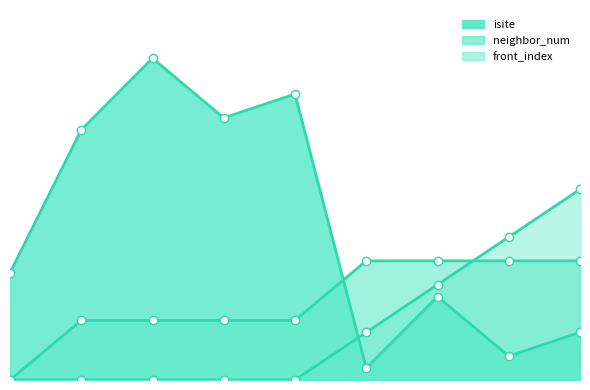

What is the difference between the neighbor_num values at 1 and 8?

5